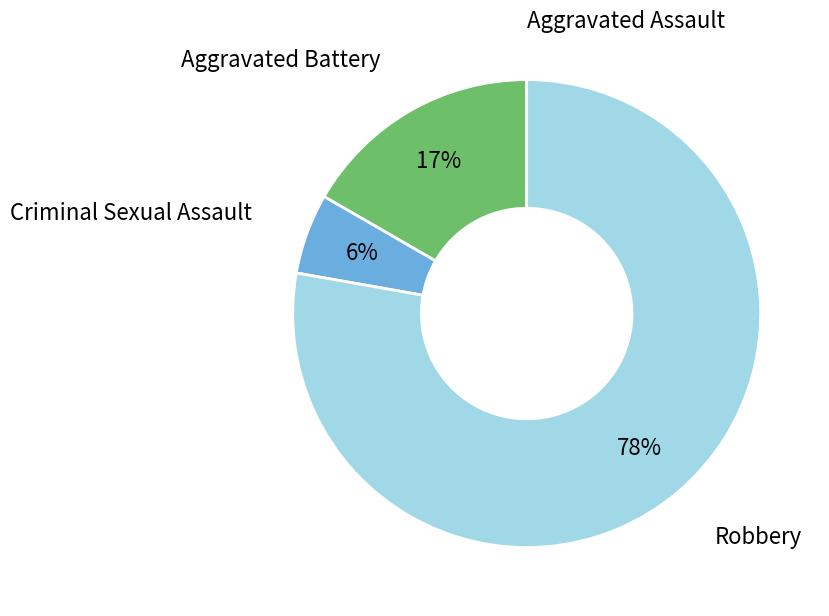

Is it true that Criminal Sexual Assault is 1% of the pie?

False